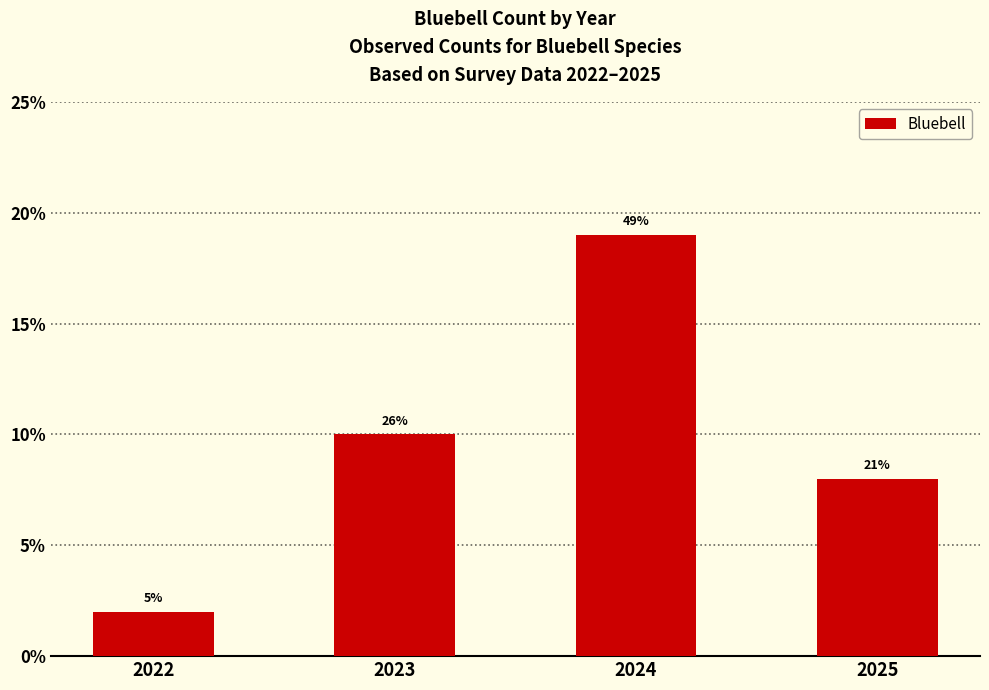

Which category has the lowest value across all series?

2022